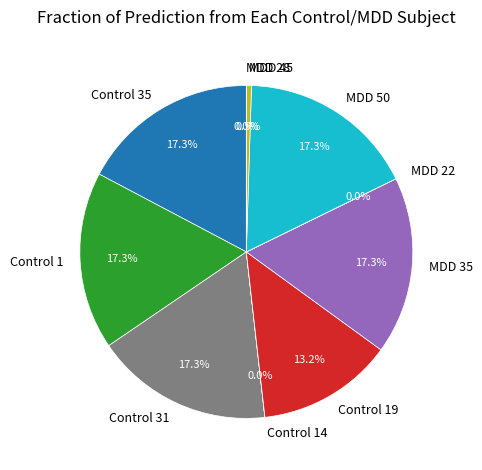

True or false: MDD 35 accounts for 32% of the total.

False